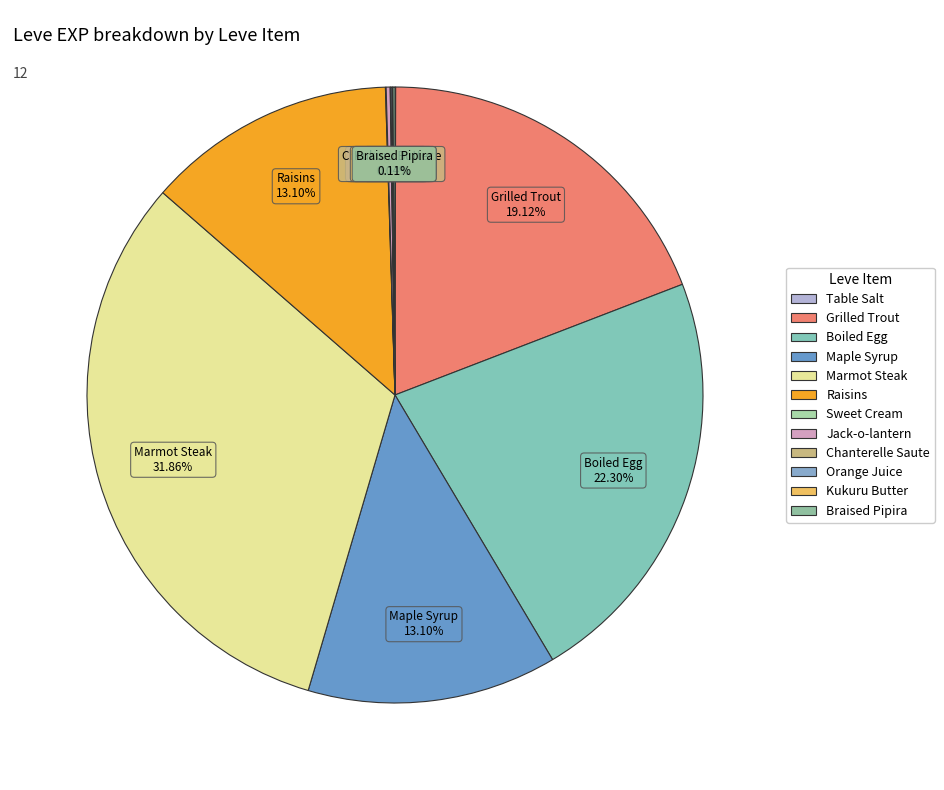

Which category has the biggest portion of the pie?

Marmot Steak